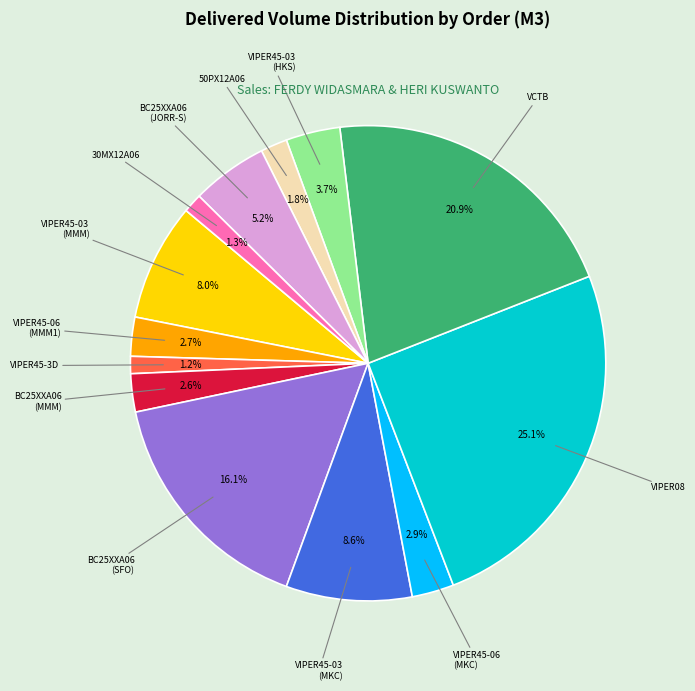

How many slices are in this pie chart?

13